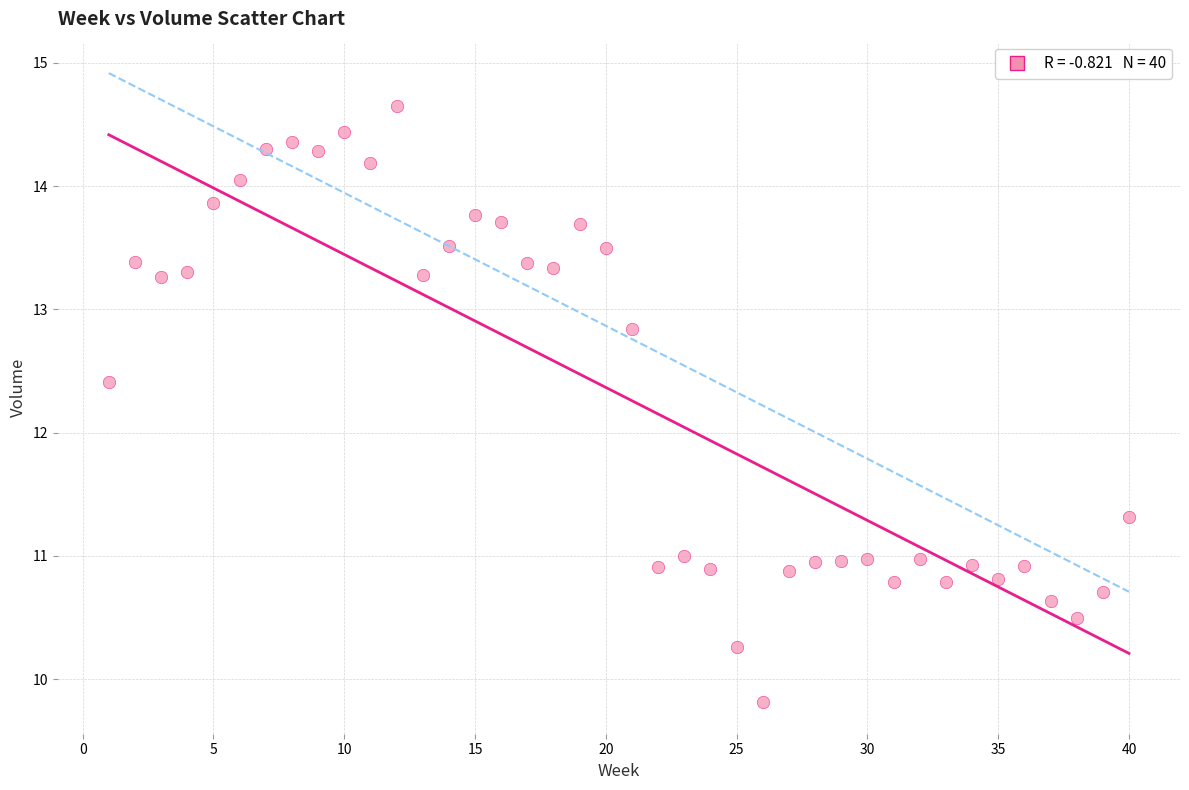

What Y value in the scatter plot is closest to 12?

12.4